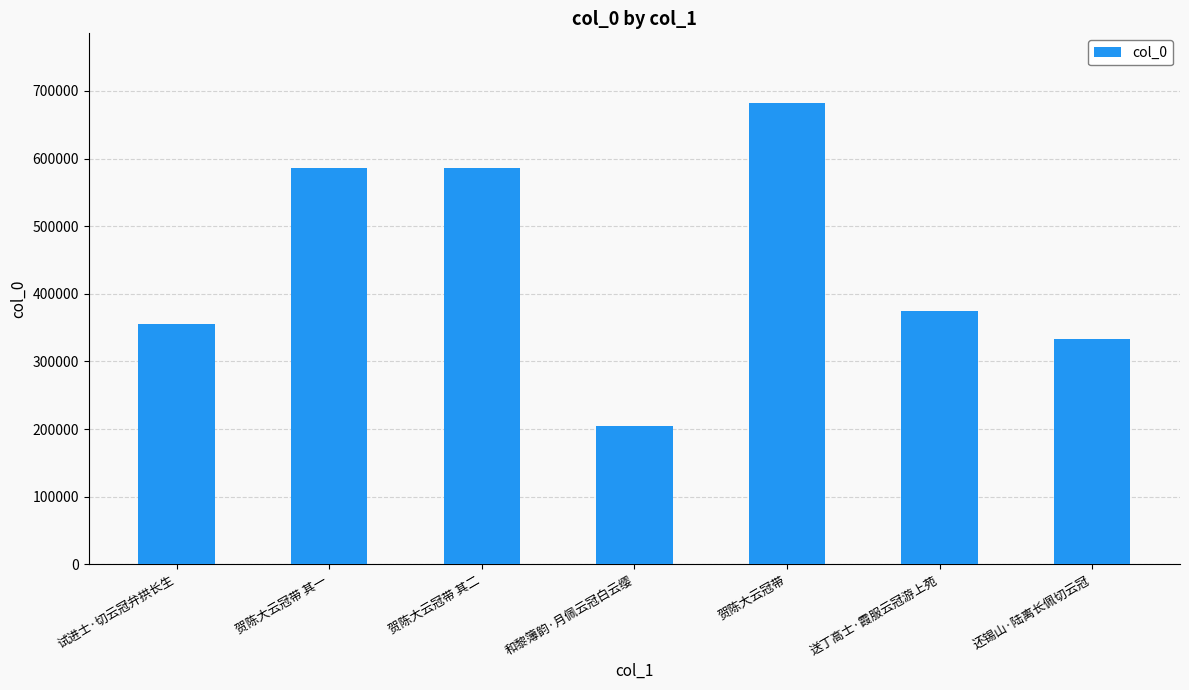

What is the smallest value displayed?

204863